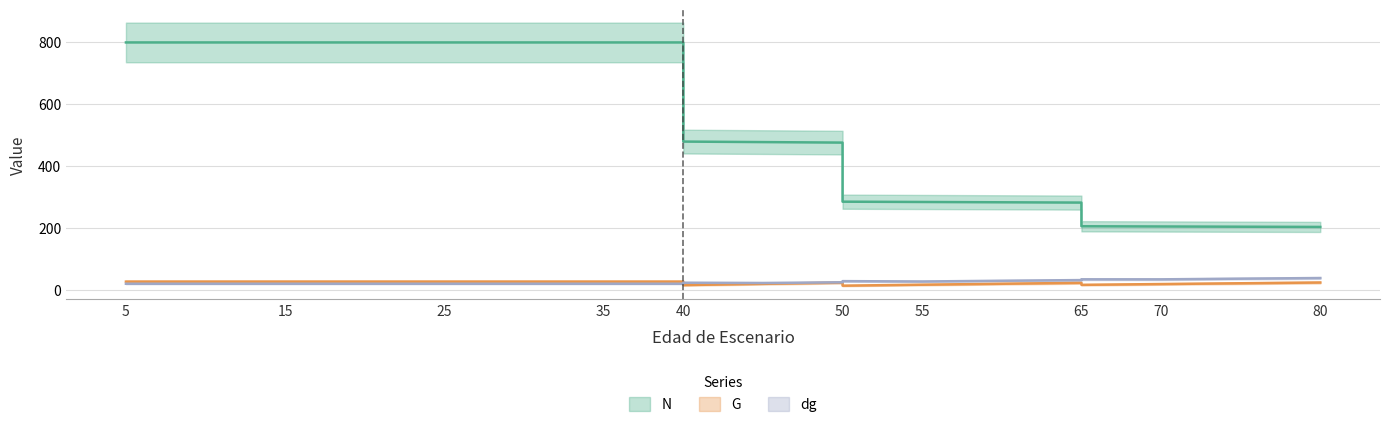

Where does the dg series first go above 24?

40